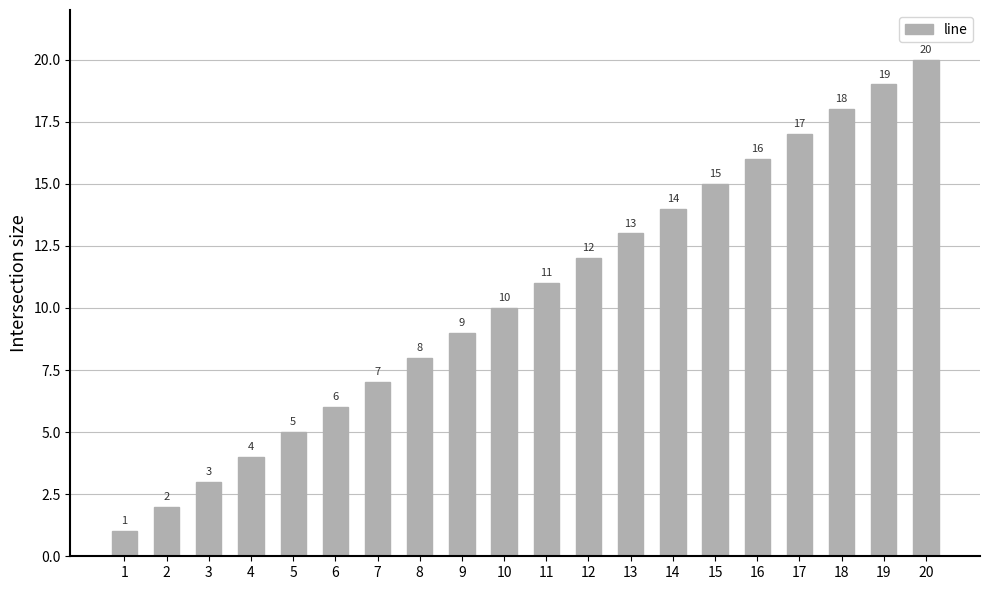

At which label is the value closest to 10?

10